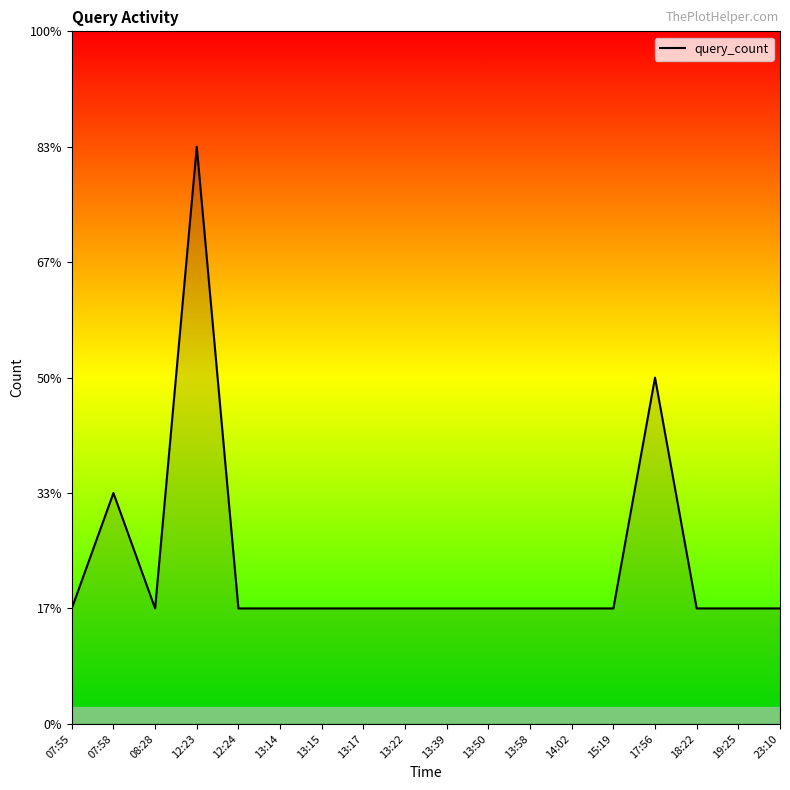

What is the greatest value displayed?

5